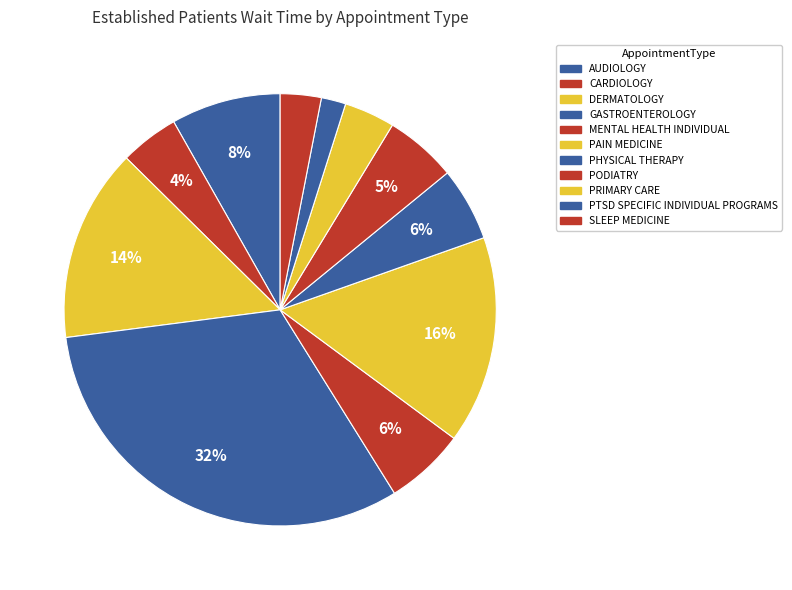

Is it true that PTSD SPECIFIC INDIVIDUAL PROGRAMS is 2% of the pie?

True